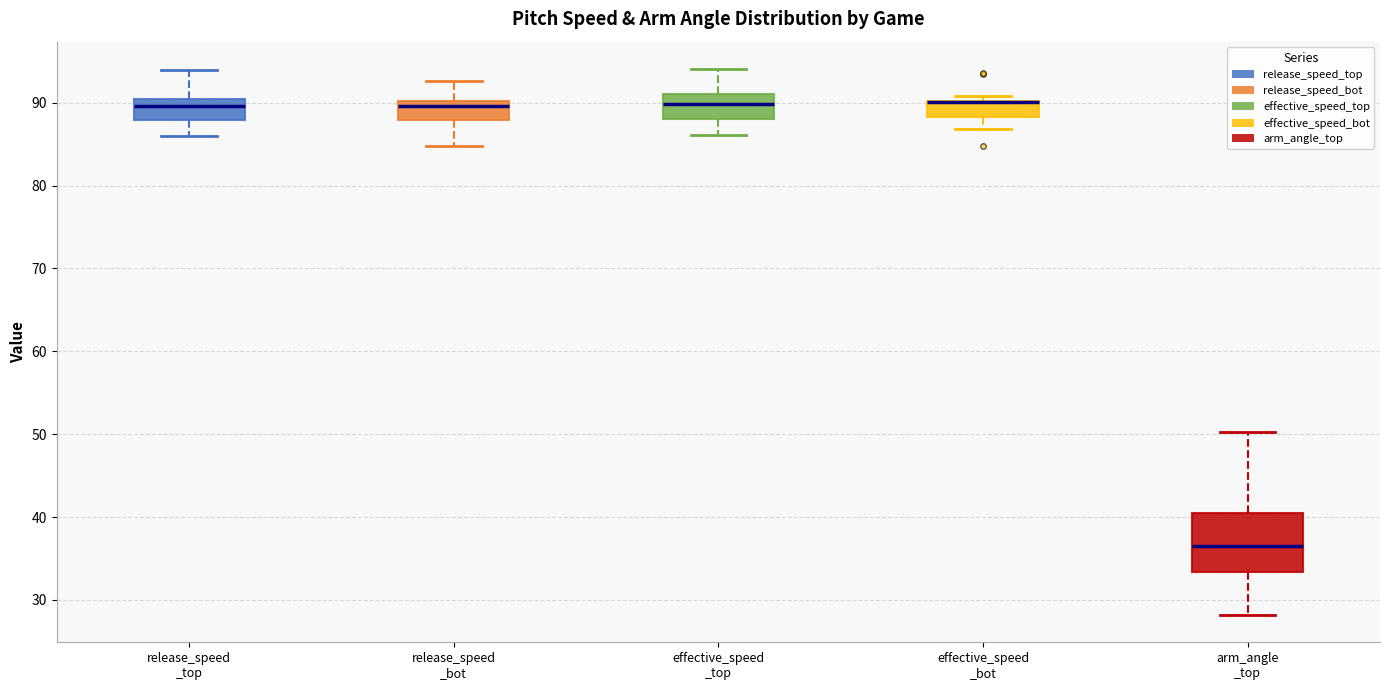

Reading left to right, read every box against the y-axis: the position of its median line, the range the box covers, and the ends of its whiskers. The values are not printed on the chart, so give them approximately, as read against the axis.

release_speed _top: median 90 (just below the box's upper edge), box 88 to 90, whiskers 86 to 94
release_speed _bot: median 90 (just below the box's upper edge), box 88 to 90, whiskers 85 to 93
effective_speed _top: median 90, box 88 to 91, whiskers 86 to 94
effective_speed _bot: median 90 (drawn on the box's upper edge), box 88 to 90, whiskers 87 to 91
arm_angle _top: median 36, box 33 to 40, whiskers 28 to 50